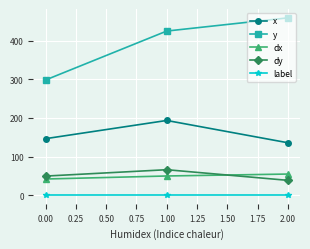

Is the value of dx at 2.00 greater than the value of label at 1.00?

Yes